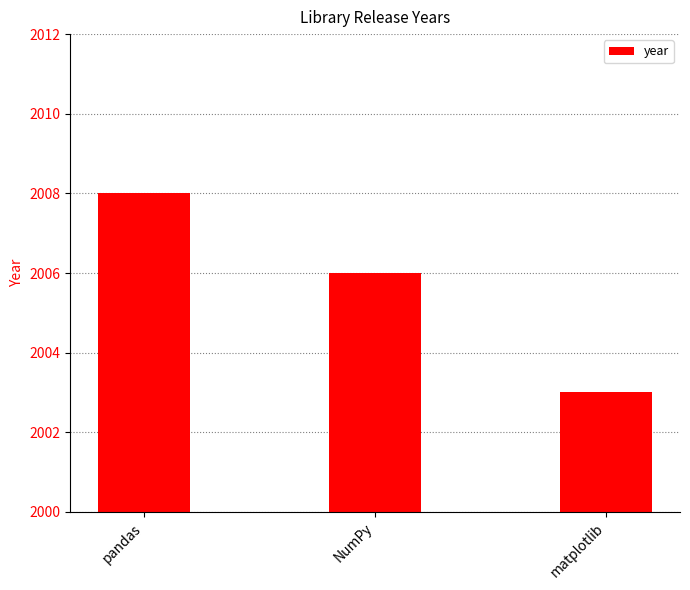

Rank the categories by value from lowest to highest.

matplotlib, NumPy, pandas